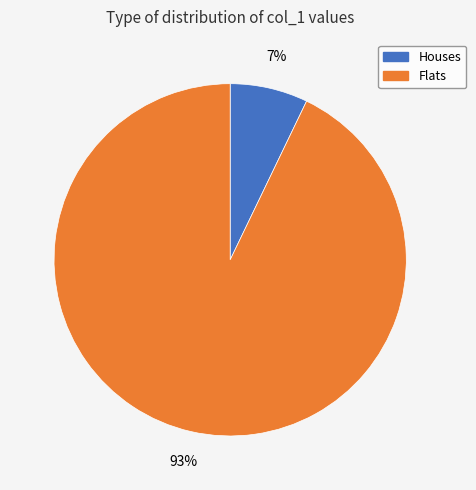

Does any single category account for the majority?

Yes